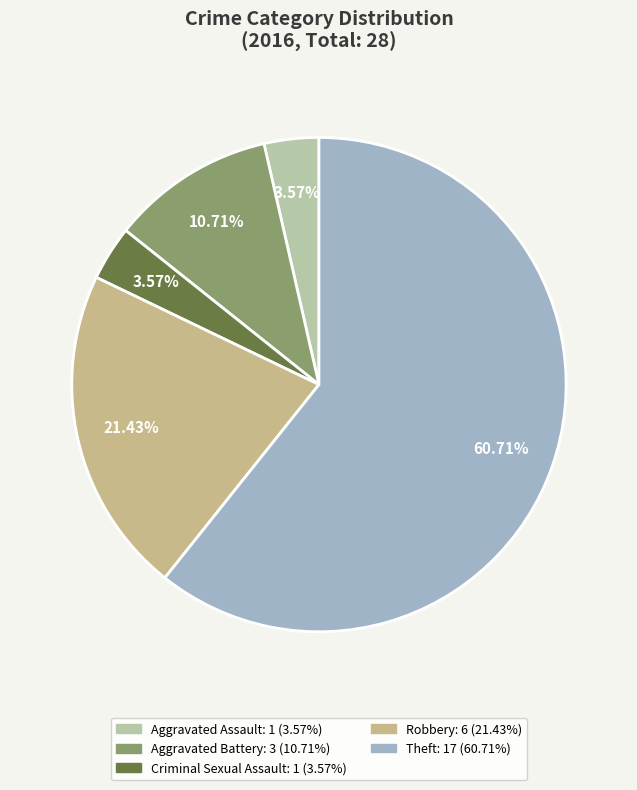

Does Theft account for over 50% of the chart?

Yes